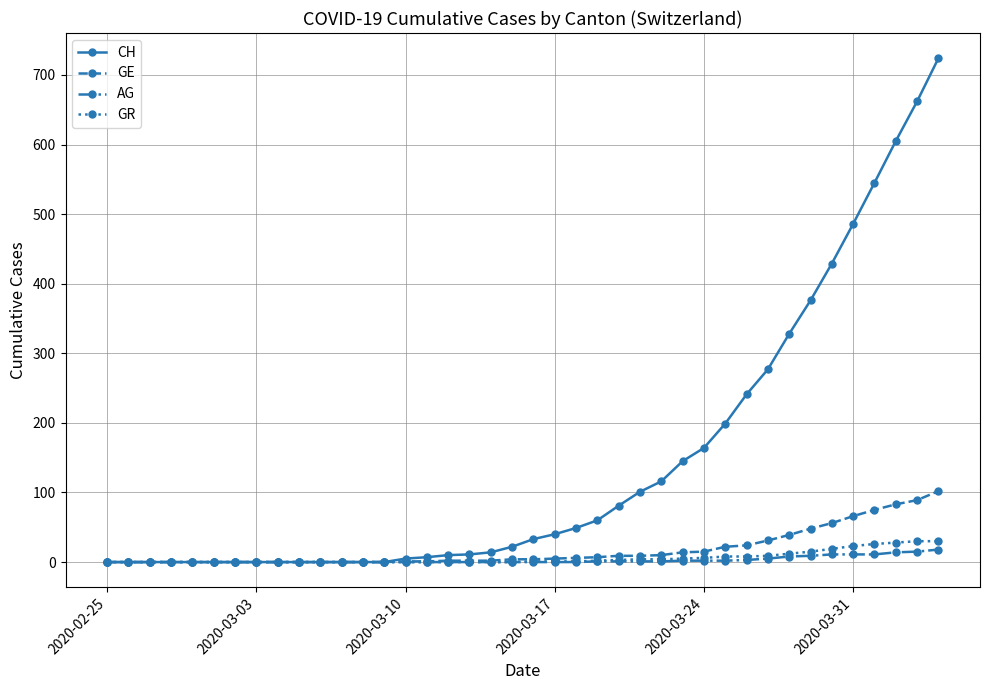

Which series has the largest total across all categories?

CH